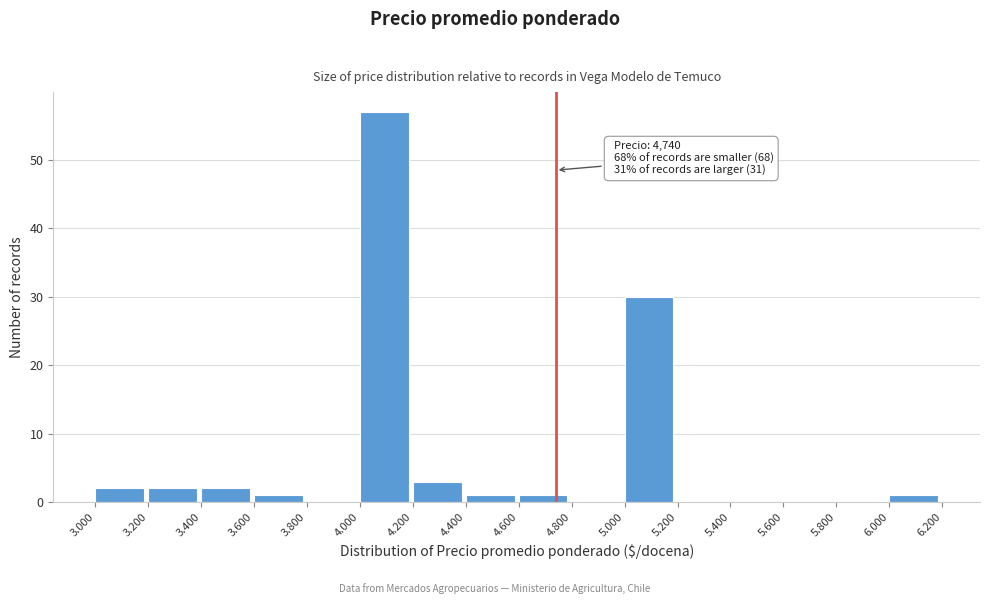

Reading left to right, transcribe all the data shown in this chart.

3.000=2	3.200=2	3.400=2	3.600=1	3.800=0	4.000=57	4.200=3	4.400=1	4.600=1	4.800=0	5.000=30	5.200=0	5.400=0	5.600=0	5.800=0	6.000=1